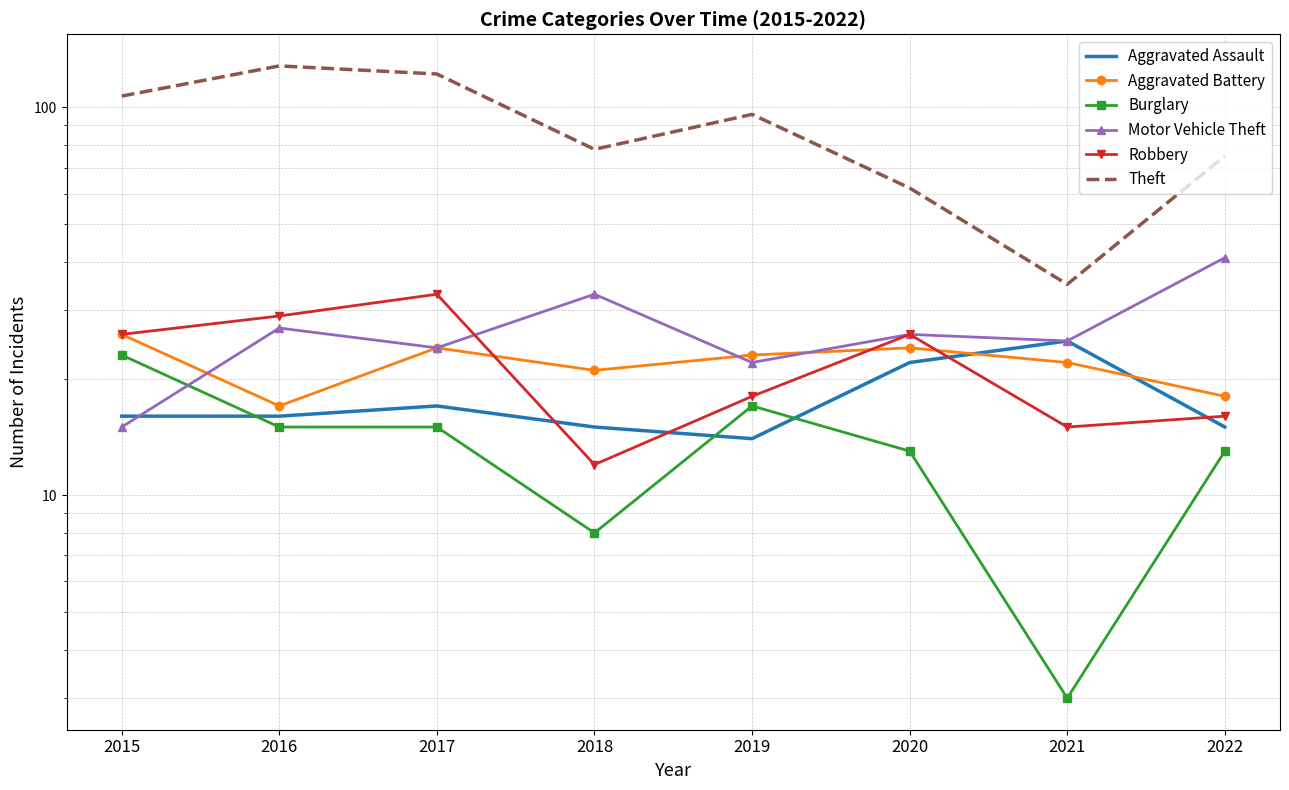

At how many categories does at least one series exceed 84?

4